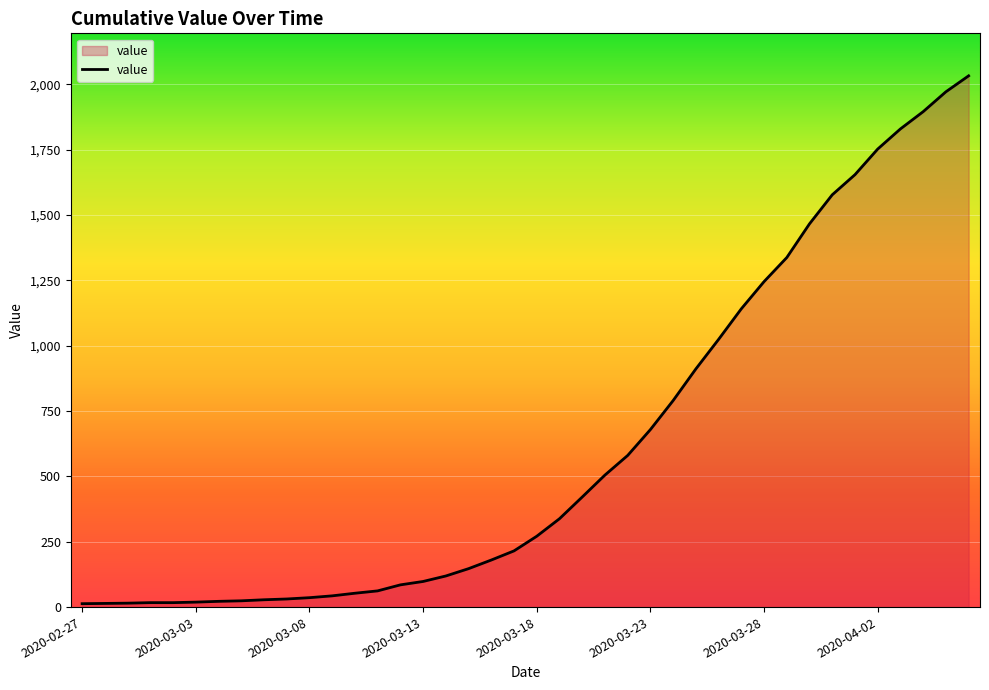

What is the greatest value displayed?

2032